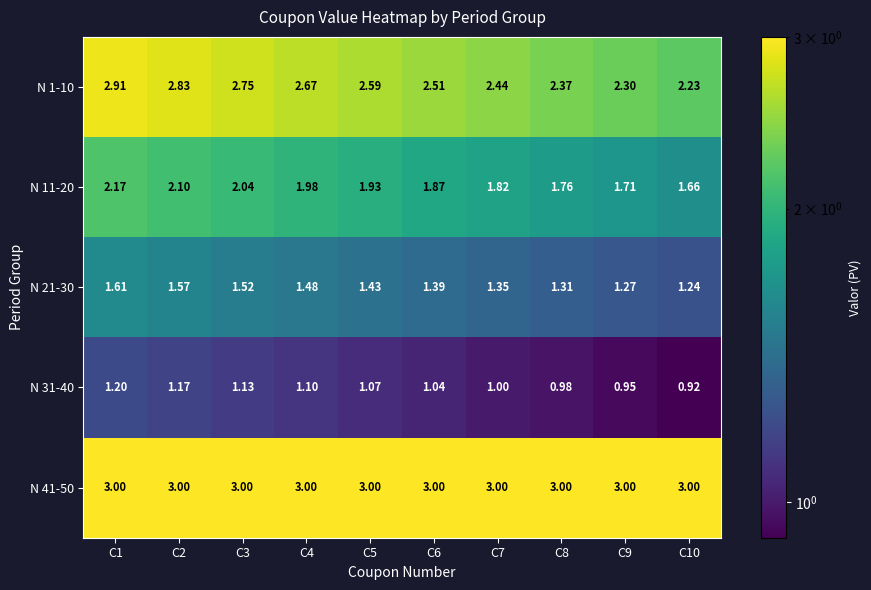

Is the value of N 11-20 at C3 greater than the value of N 21-30 at C1?

Yes